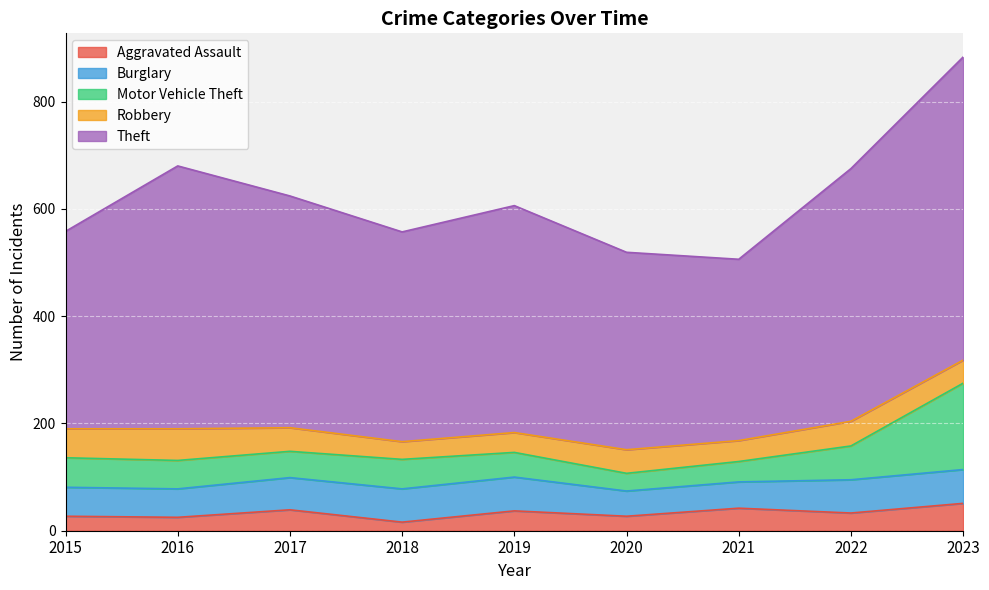

Read the Theft value at 2022, to the nearest 10.

470